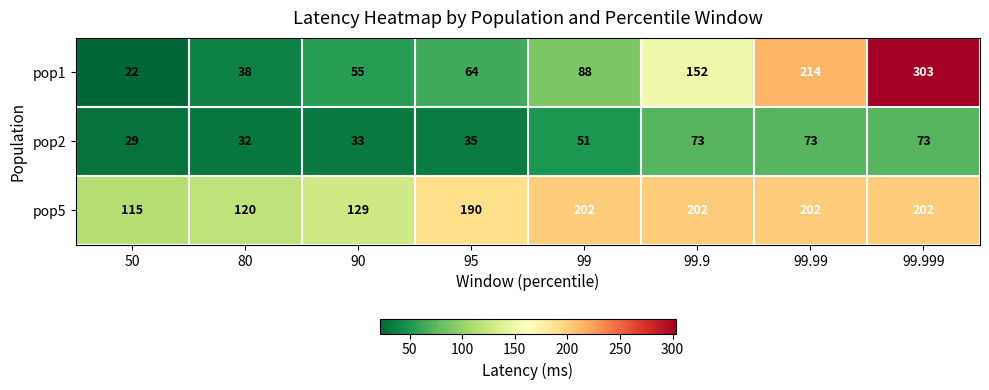

Rank the series by their average value, from lowest to highest.

pop2, pop1, pop5